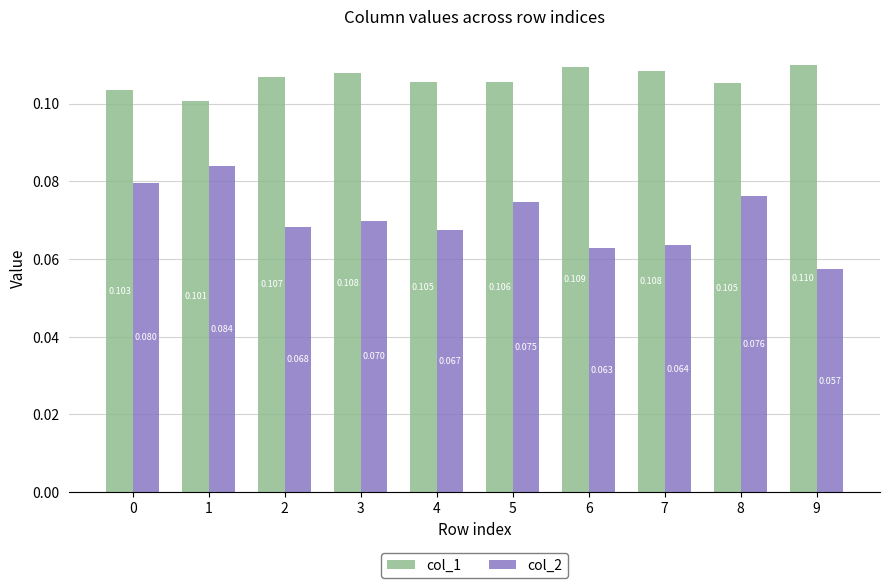

How many categories are shown in the chart?

10